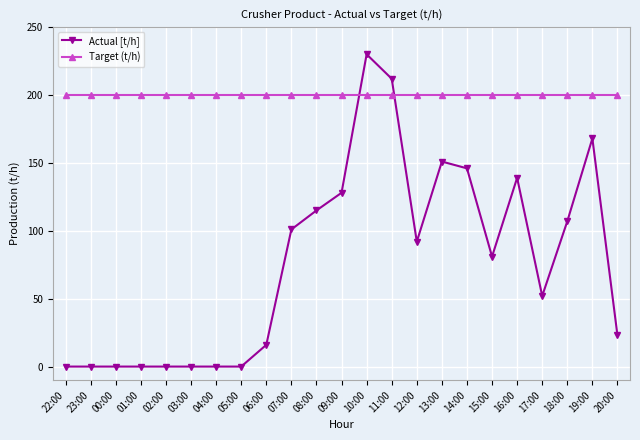

What is the label of the 22nd point from the right?

23:00